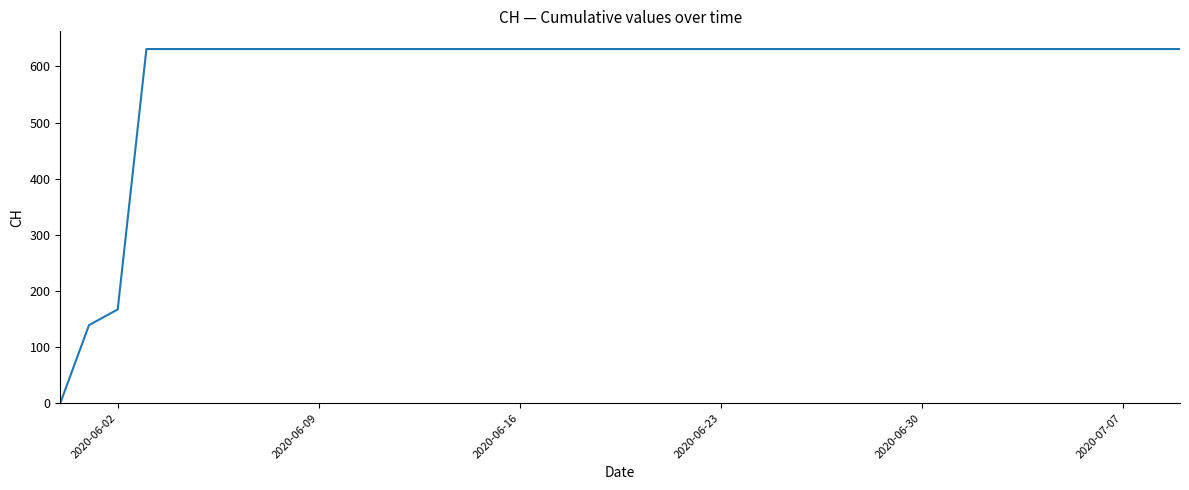

What is the difference between the maximum and minimum values?

631